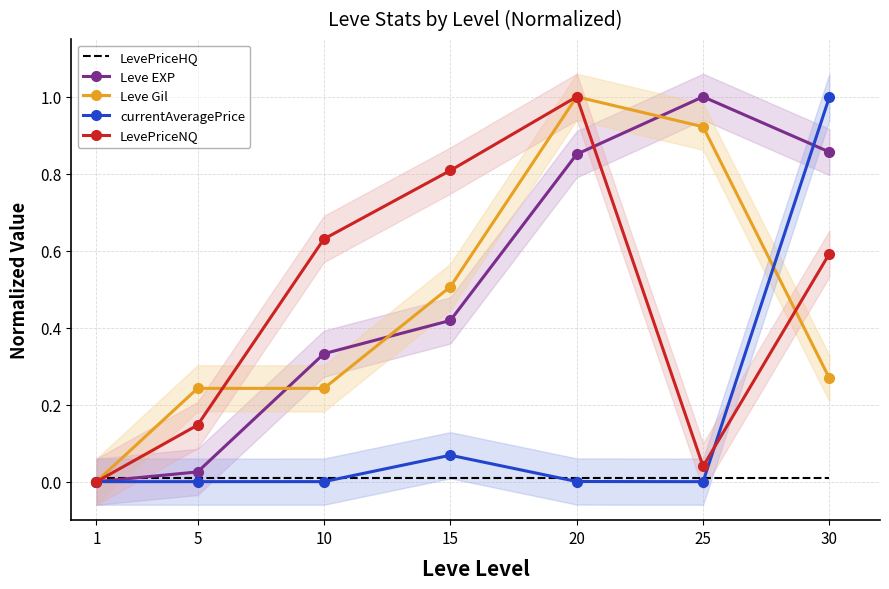

What is the sum of all LevePriceNQ values?

3.2